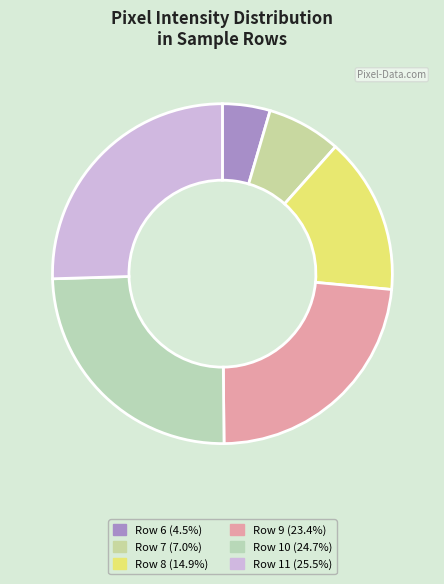

Rank the categories by value from lowest to highest.

Row 6, Row 7, Row 8, Row 9, Row 10, Row 11